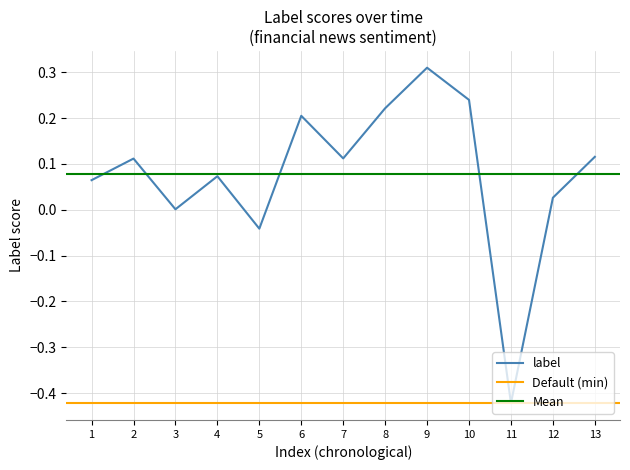

Is it true that label equals 0.2 at 2?

False